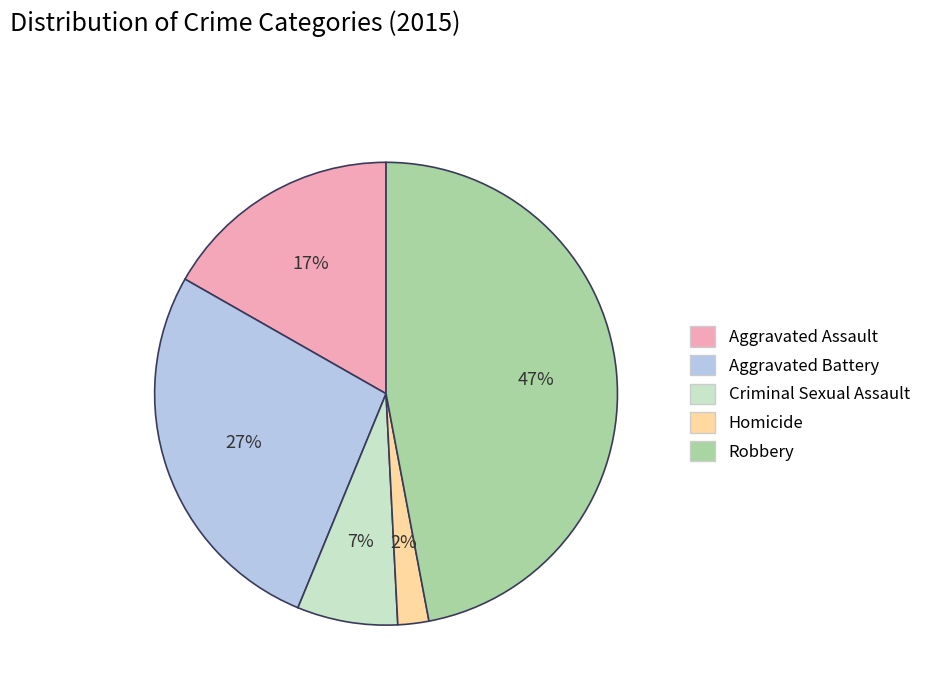

How many slices are in this pie chart?

5